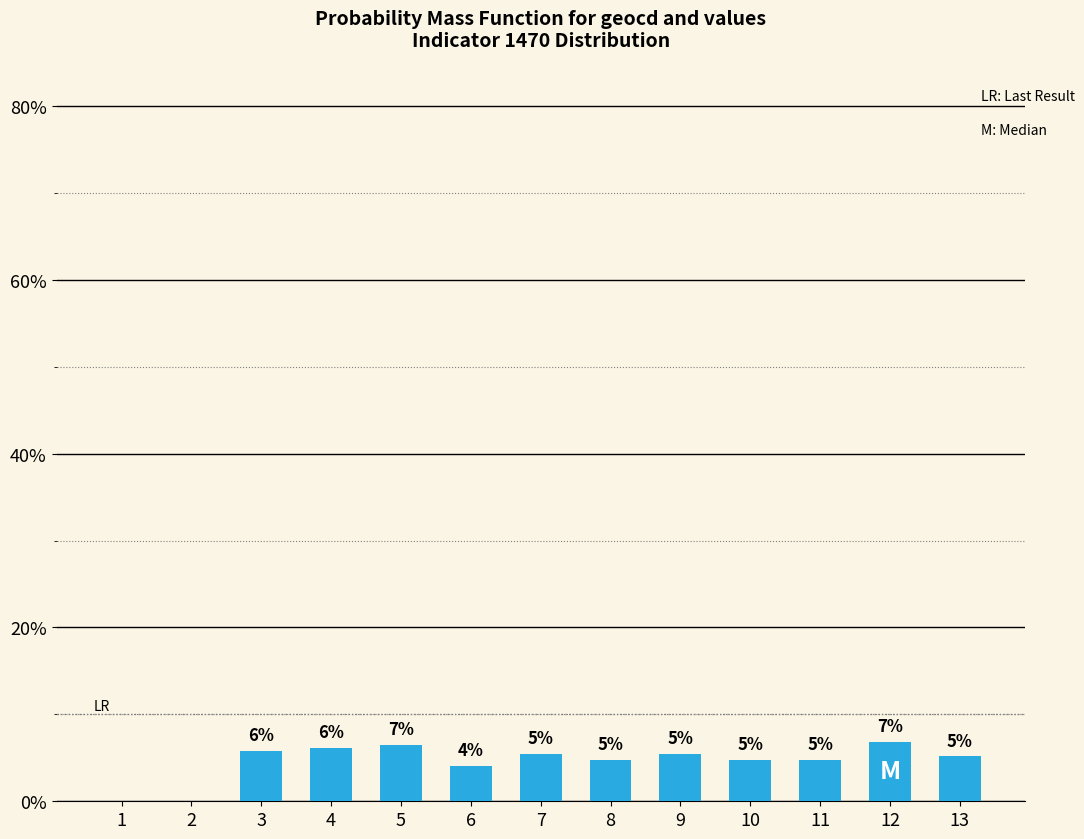

Does the chart contain any negative values?

No